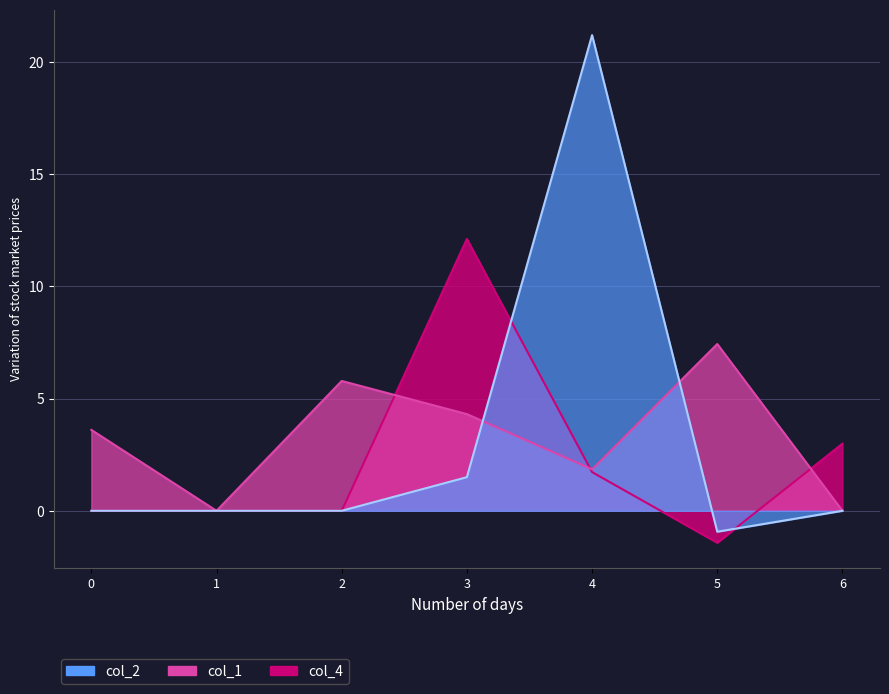

In col_1, how many points are higher than both neighbors (excluding endpoints)?

2